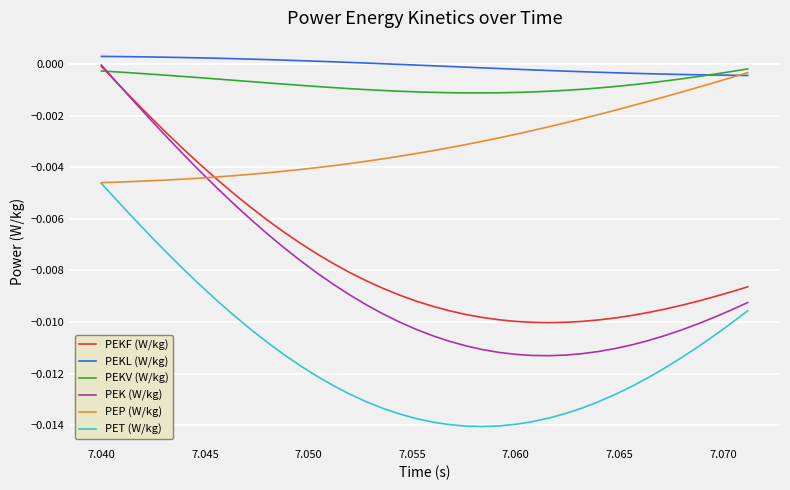

True or false: PEKL (W/kg) and PEK (W/kg) intersect in this chart.

False